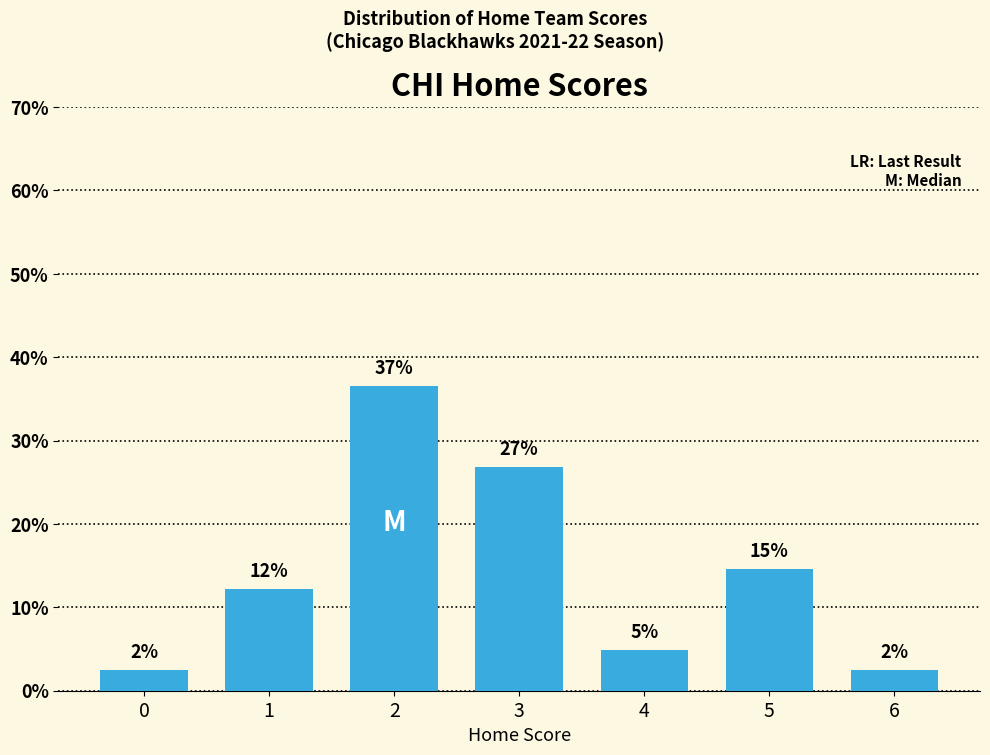

How many bars are there in total?

7